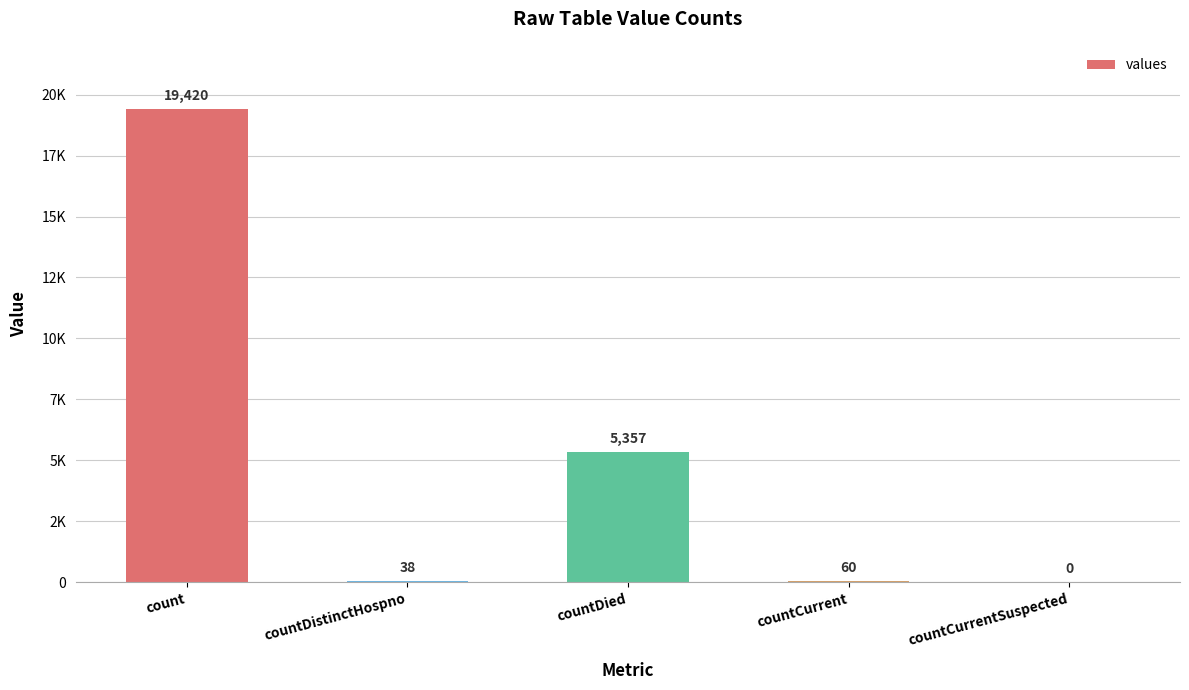

Which has a higher value, countCurrent or countCurrentSuspected?

countCurrent